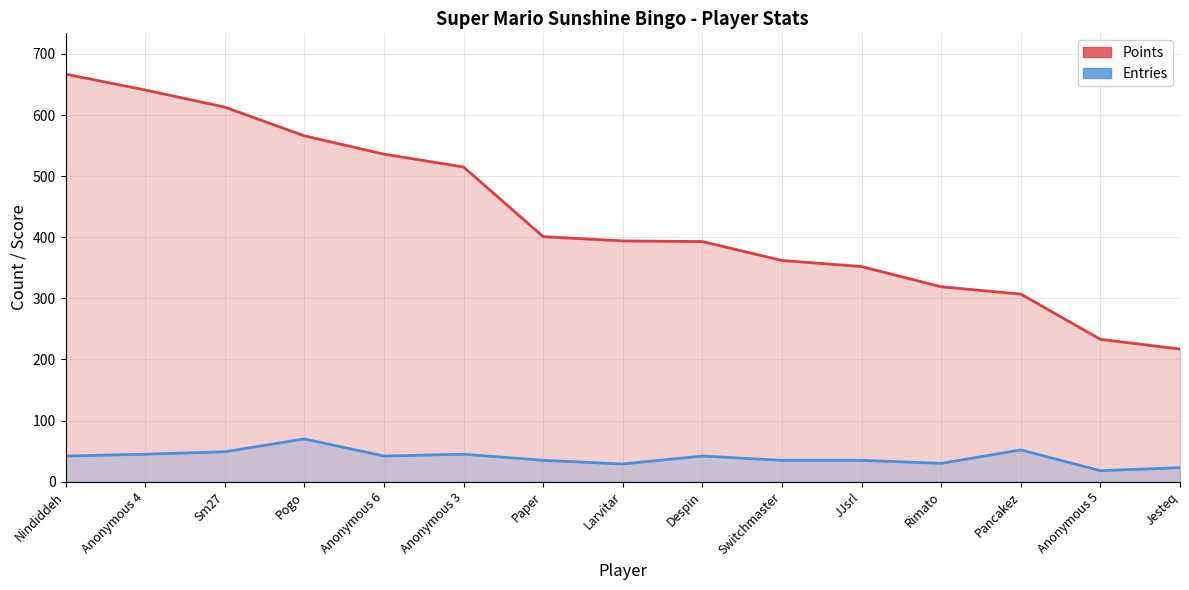

What is the value of the Entries point at the 15th from the left?

23